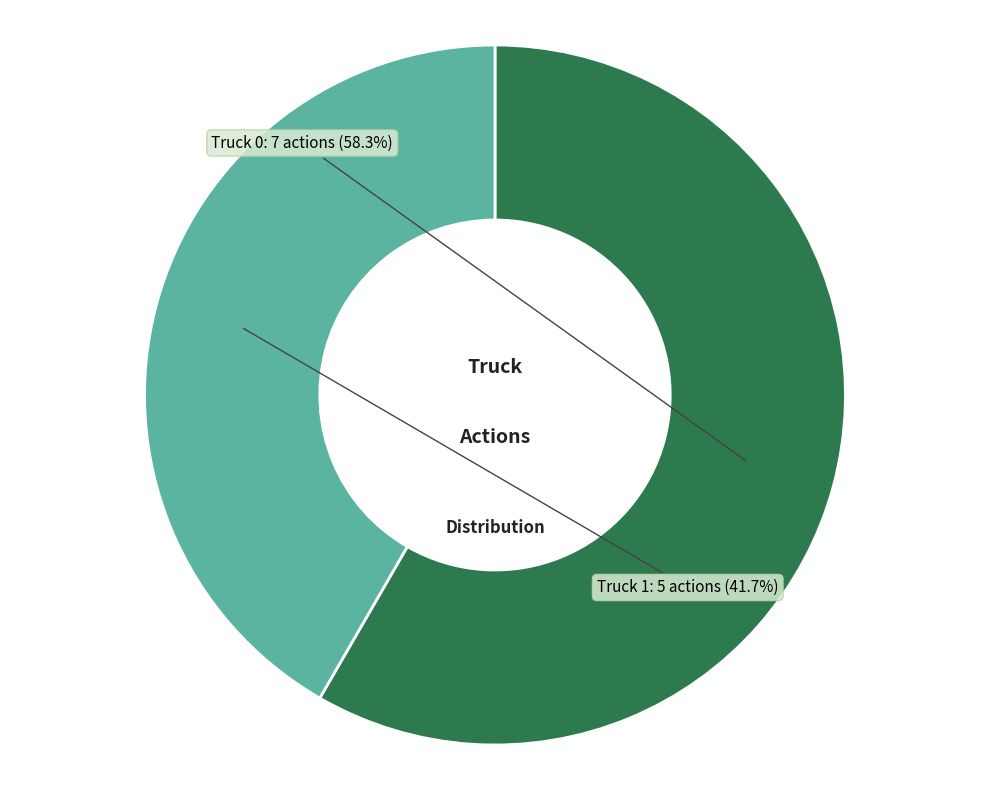

Rank the categories by value from highest to lowest.

Truck 0, Truck 1